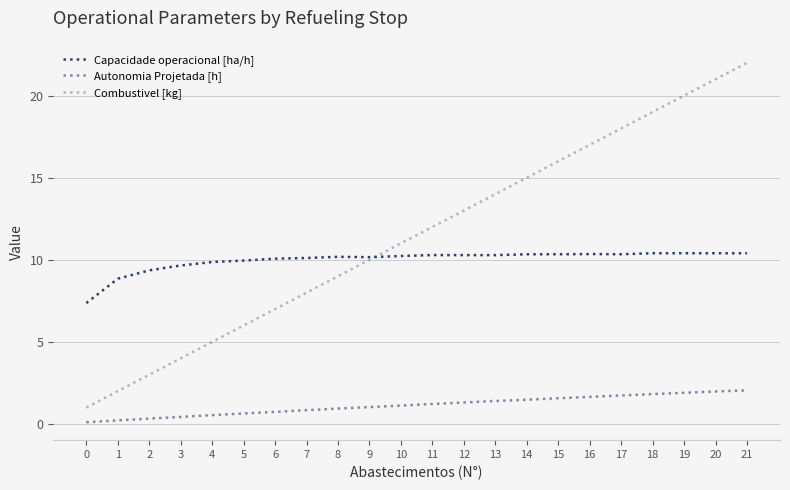

Is this an area chart (filled region under the line)?

No